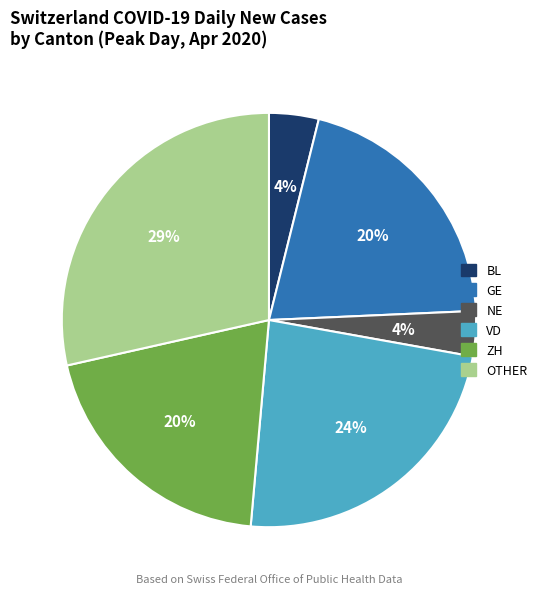

To the nearest percent, what is the average slice percentage?

17%